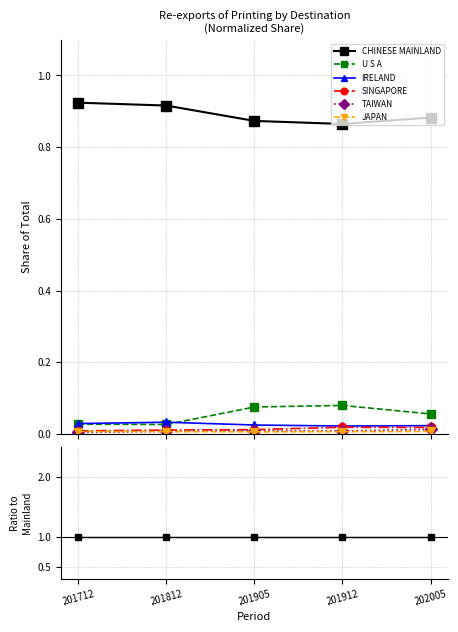

Is it true that IRELAND equals 0.0 at 201905?

True